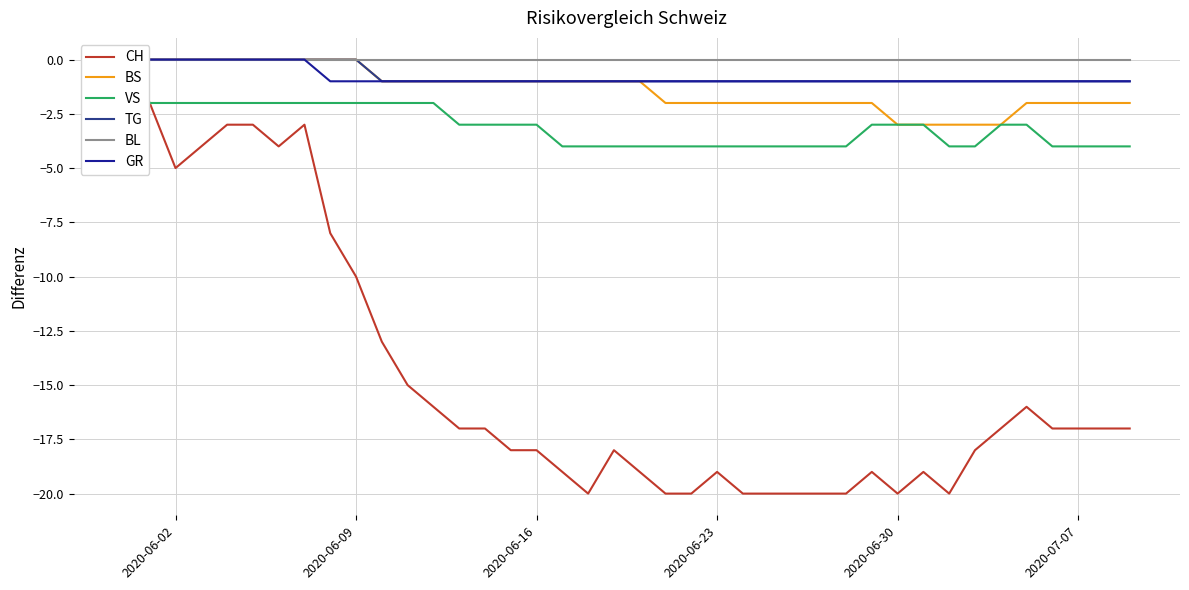

True or false: BS and BL cross at least once.

False